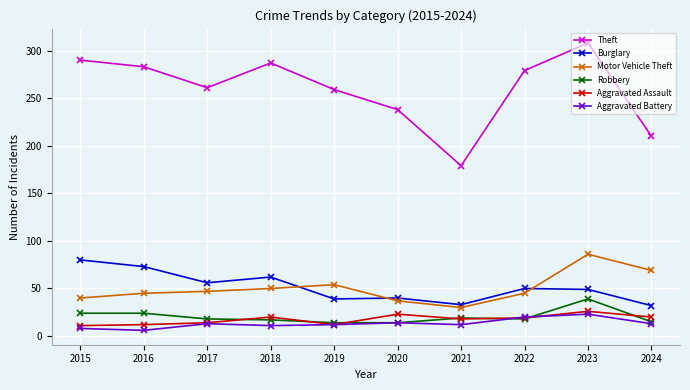

The value of Robbery at 2018 is 17. True or false?

True